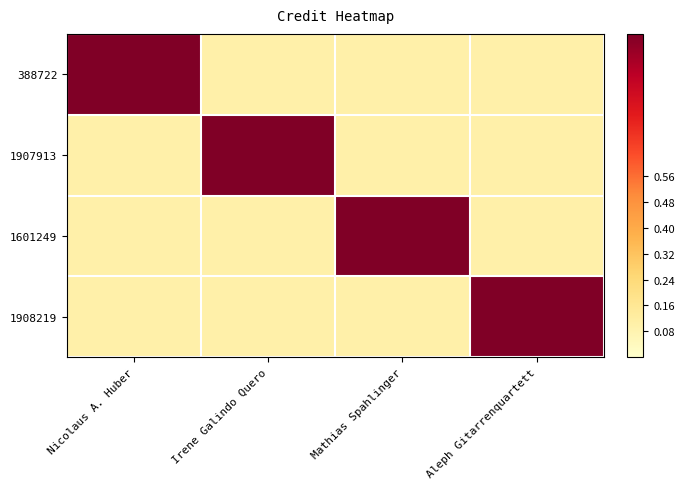

Reading left to right, extract all data points from this chart.

388722: Nicolaus A. Huber=1.0	Irene Galindo Quero=0.1	Mathias Spahlinger=0.1	Aleph Gitarrenquartett=0.1
1907913: Nicolaus A. Huber=0.1	Irene Galindo Quero=1.0	Mathias Spahlinger=0.1	Aleph Gitarrenquartett=0.1
1601249: Nicolaus A. Huber=0.1	Irene Galindo Quero=0.1	Mathias Spahlinger=1.0	Aleph Gitarrenquartett=0.1
1908219: Nicolaus A. Huber=0.1	Irene Galindo Quero=0.1	Mathias Spahlinger=0.1	Aleph Gitarrenquartett=1.0